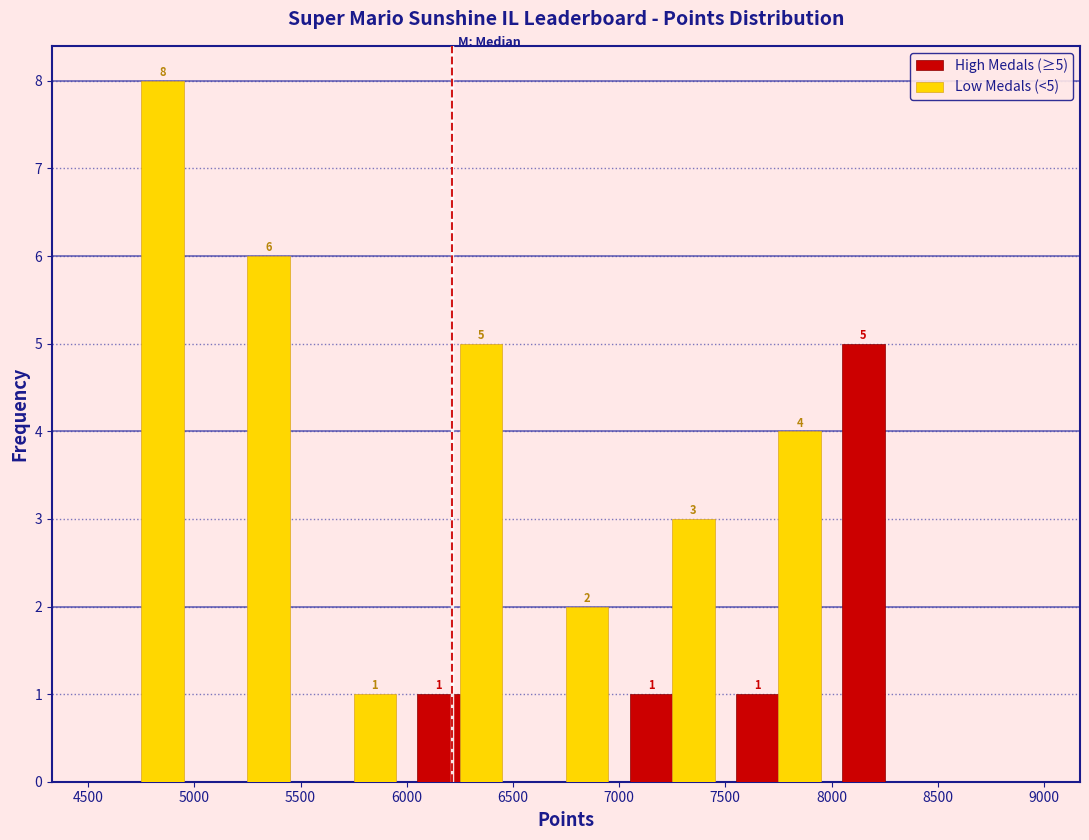

In the High Medals (≥5) series, which range on the x-axis has the tallest bar?

8000 to 8500